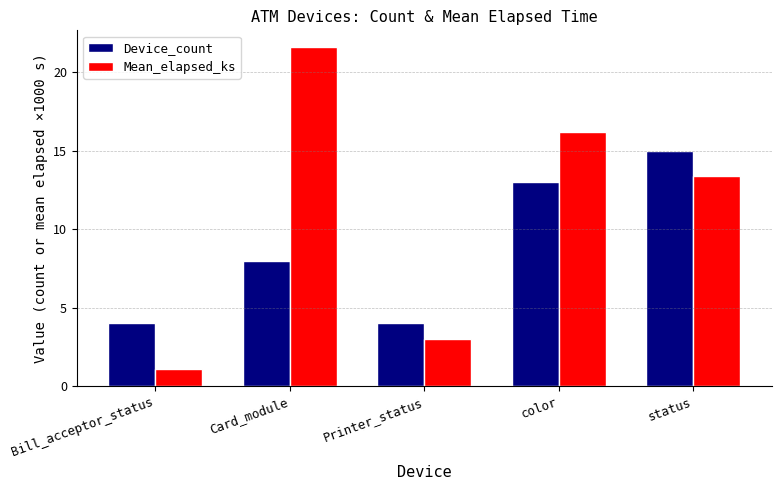

Does the chart contain any negative values?

No